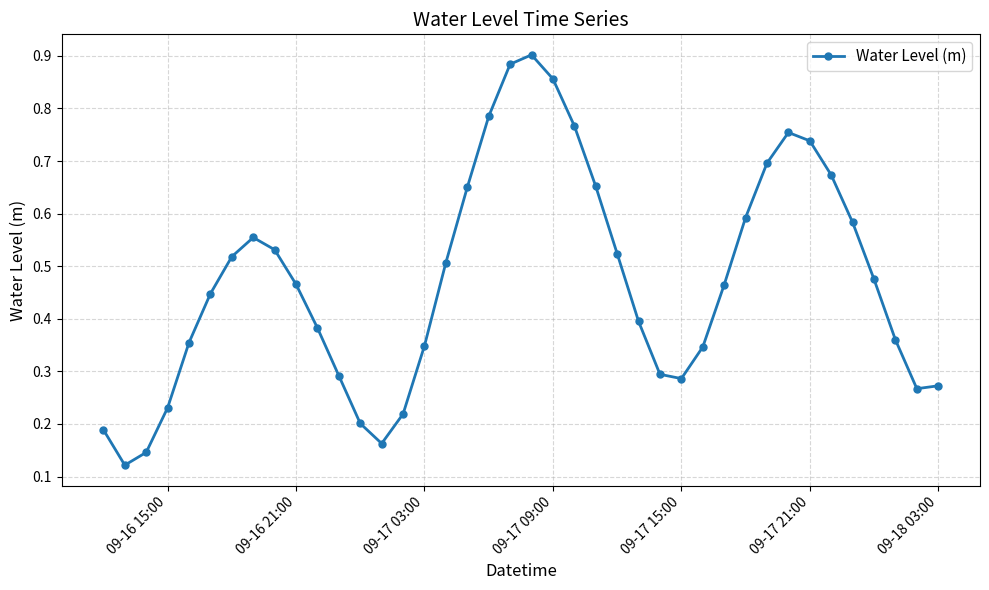

True or false: there are more than 0 points higher than both neighbors.

True